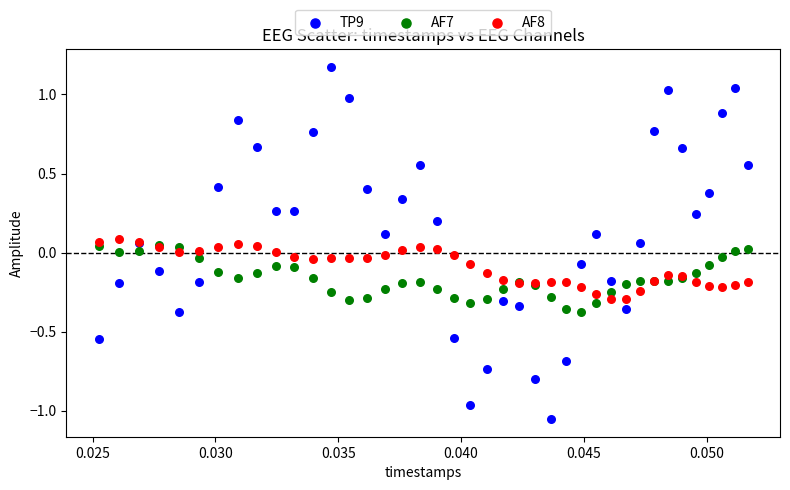

Which series reaches the maximum Y coordinate?

TP9